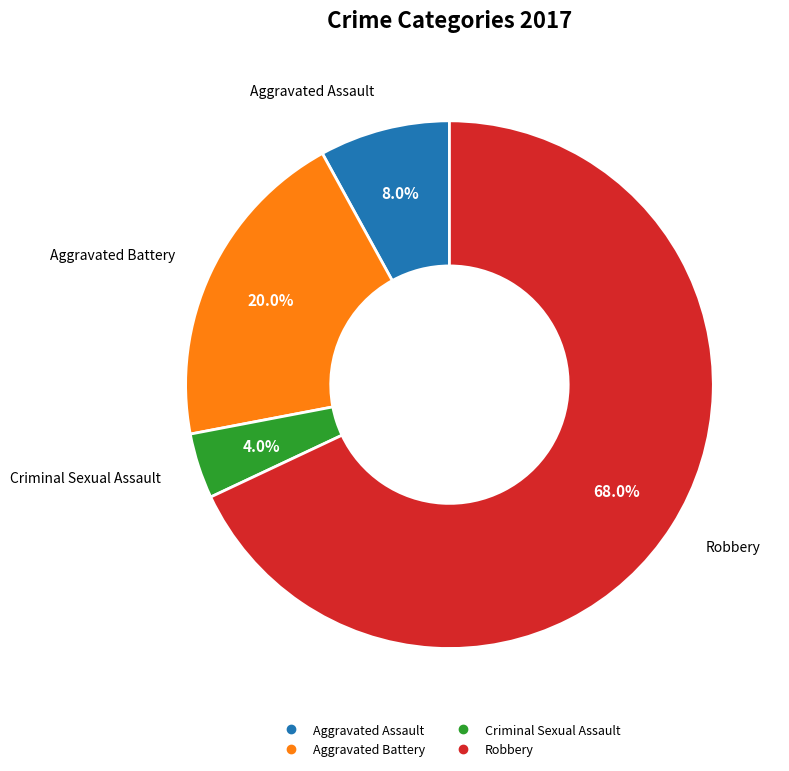

To the nearest percent, what is the difference between the Aggravated Assault and Criminal Sexual Assault slice percentages?

4%